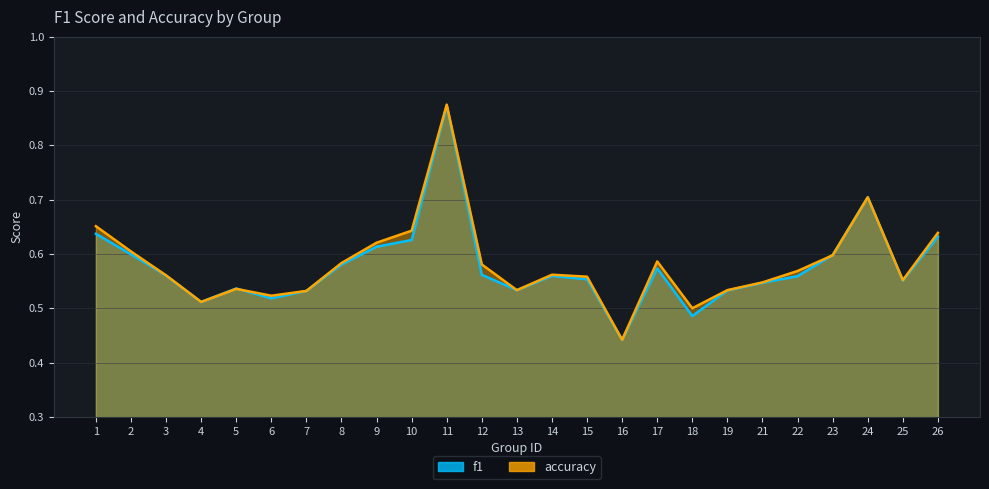

At which category is the sum across all series the highest?

11